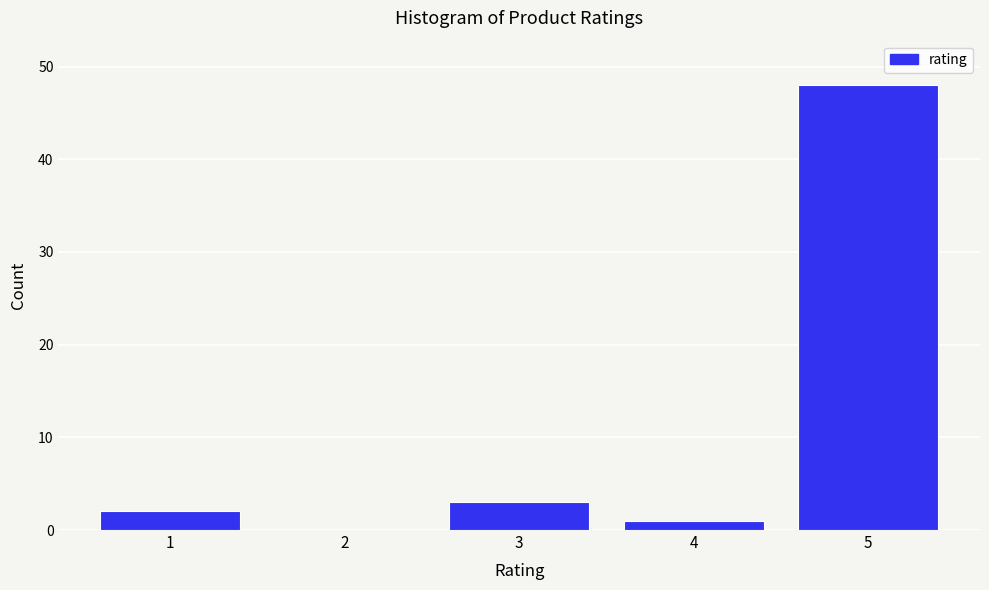

Reading left to right, extract all data points from this chart.

1=2	2=0	3=3	4=1	5=48